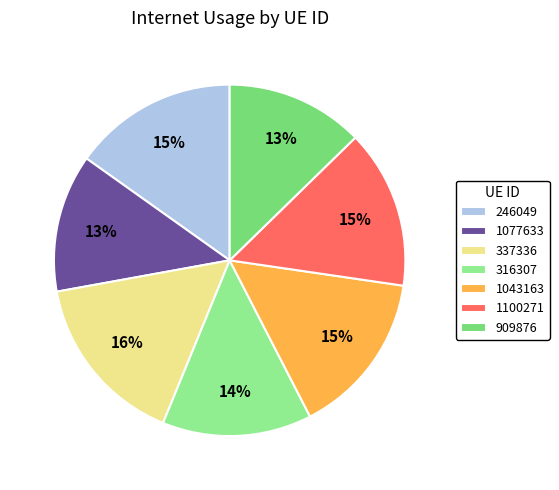

To the nearest percent, what percentage of the pie is 1100271?

15%